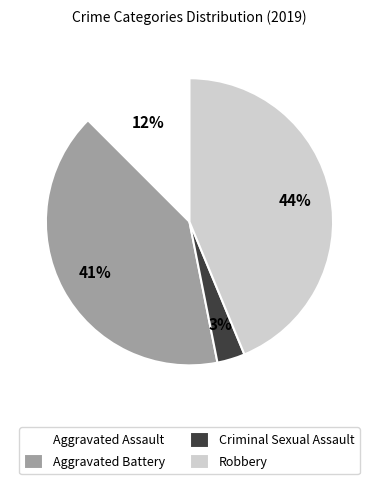

Is it true that Robbery is 29% of the pie?

False